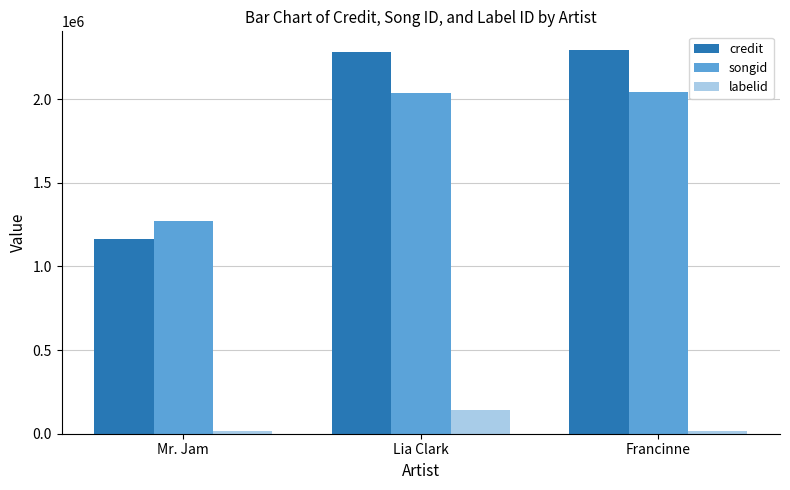

What is the sum of all credit values?

5738536